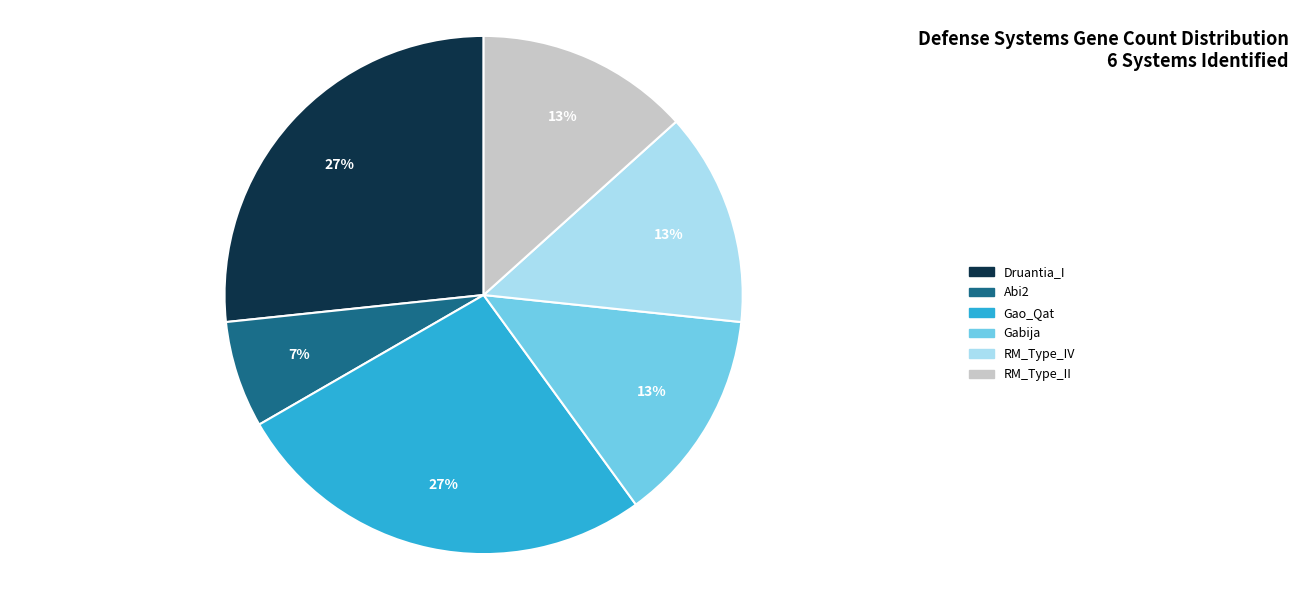

Is there any slice that represents more than half of the pie?

No